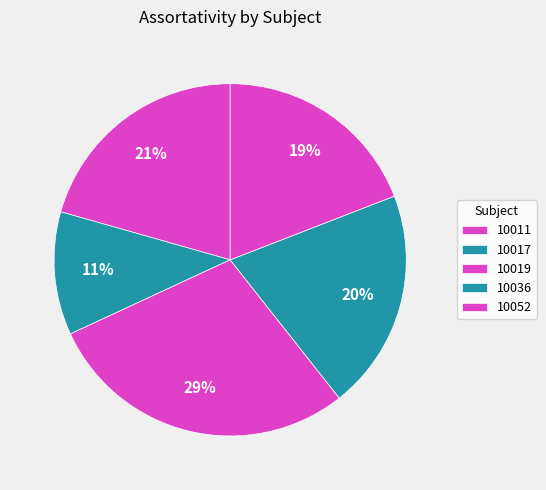

Rank the categories by value from highest to lowest.

10019, 10011, 10036, 10052, 10017